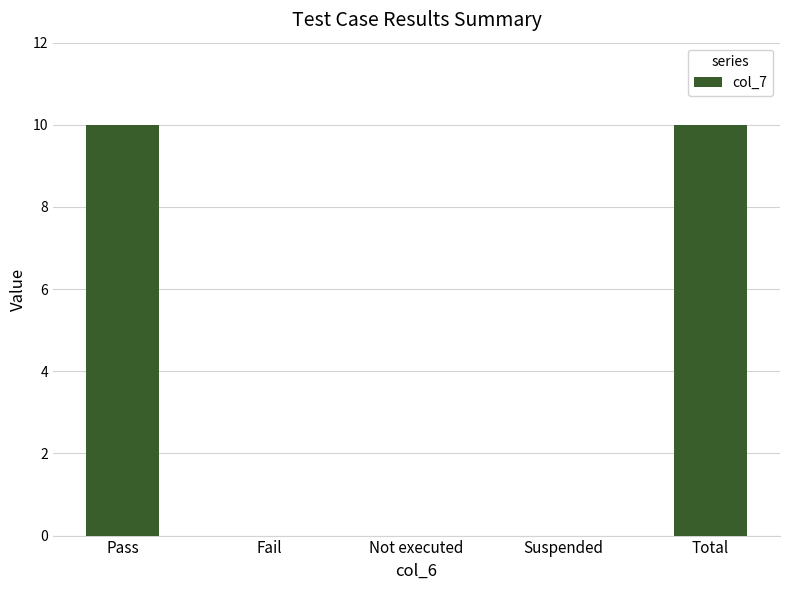

Count the values in the range 0 to 10.

5